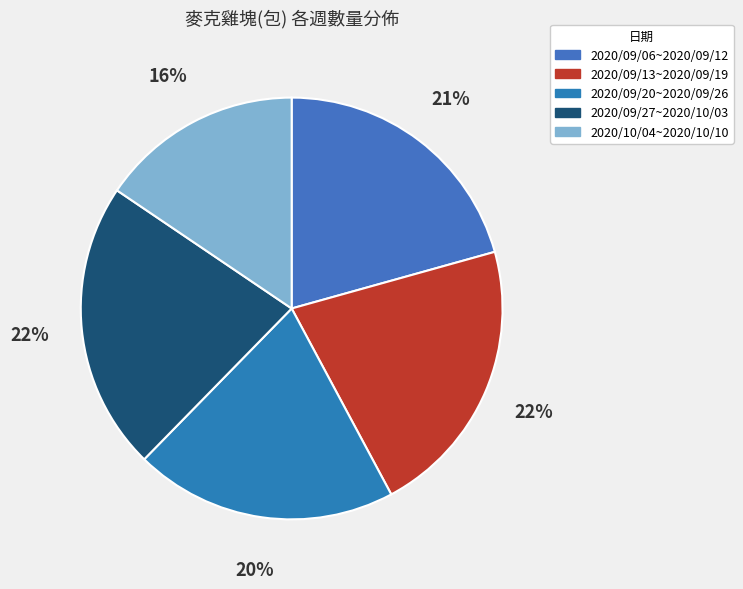

Which has a higher value, 2020/09/20~2020/09/26 or 2020/10/04~2020/10/10?

2020/09/20~2020/09/26